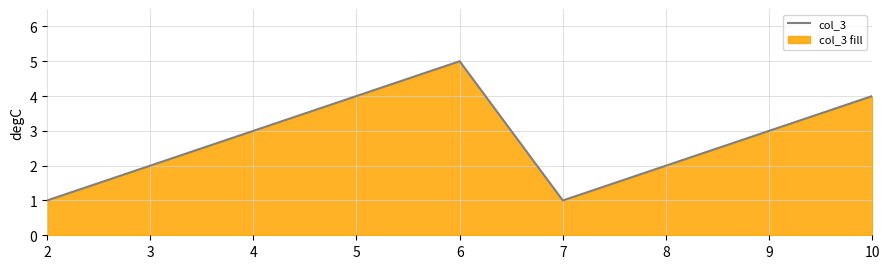

What is the difference between the maximum and minimum values?

4